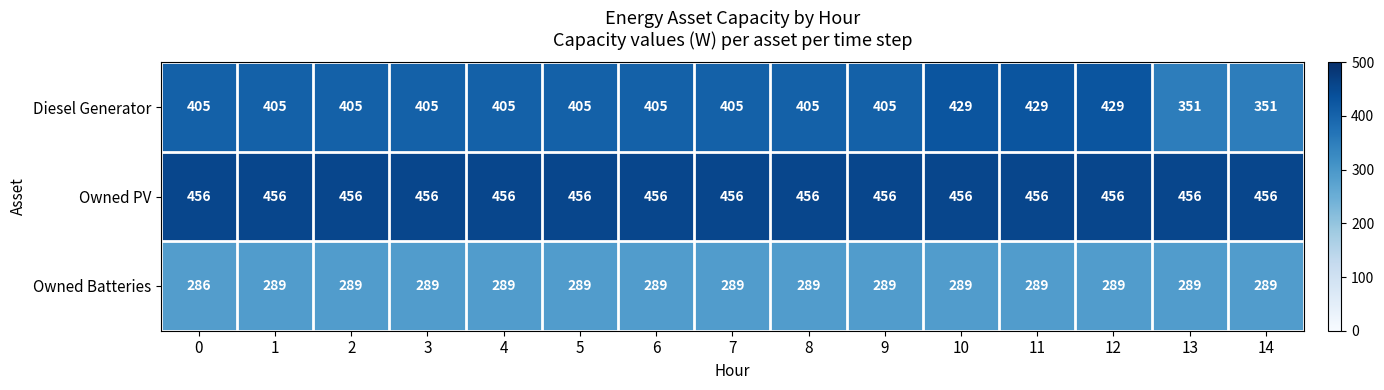

What is the spread (max minus min) of values at 6?

167